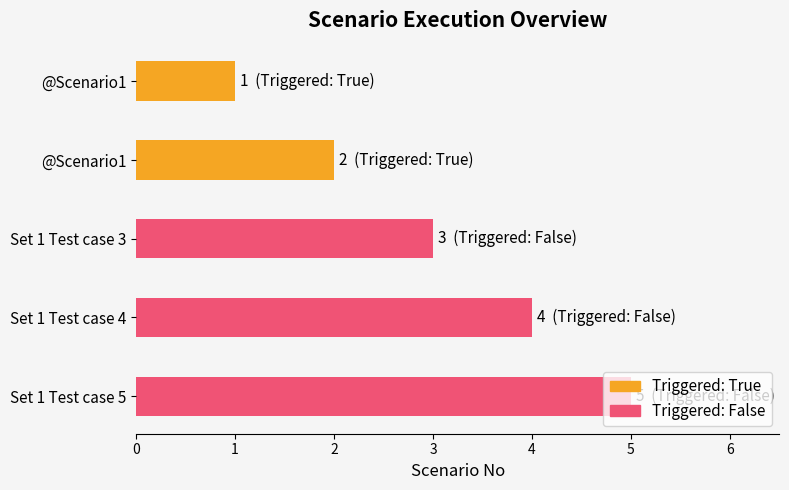

How many values are below 3?

2